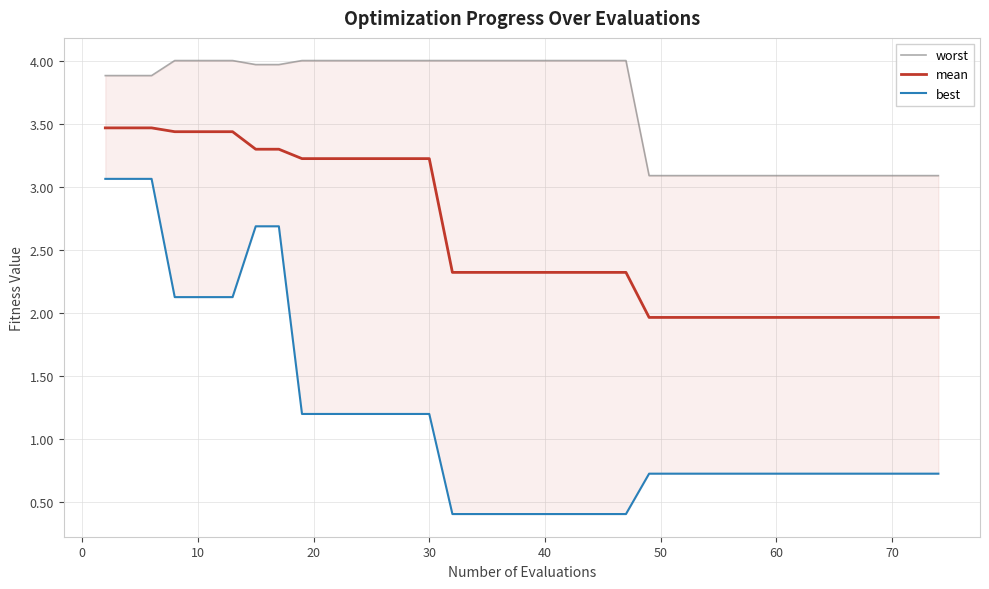

What is the highest value of the mean series?

3.5